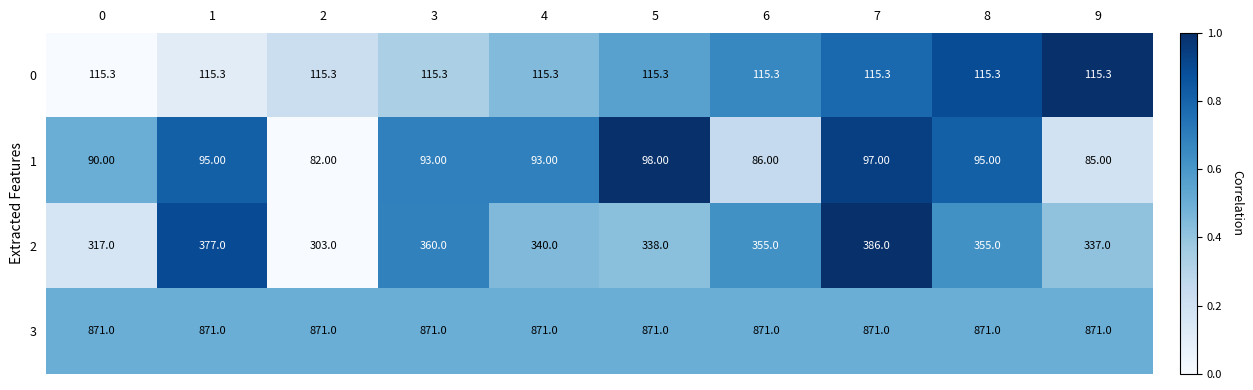

How many data points does each series have?

10